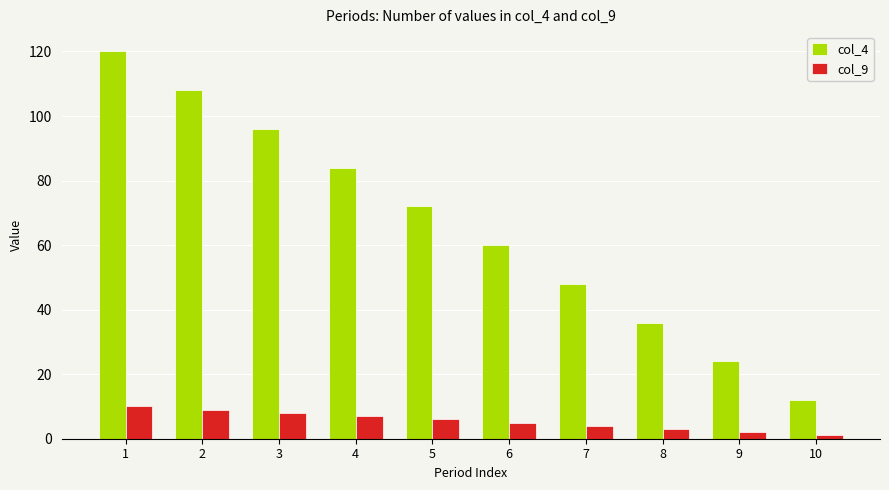

What is the greatest value displayed?

120